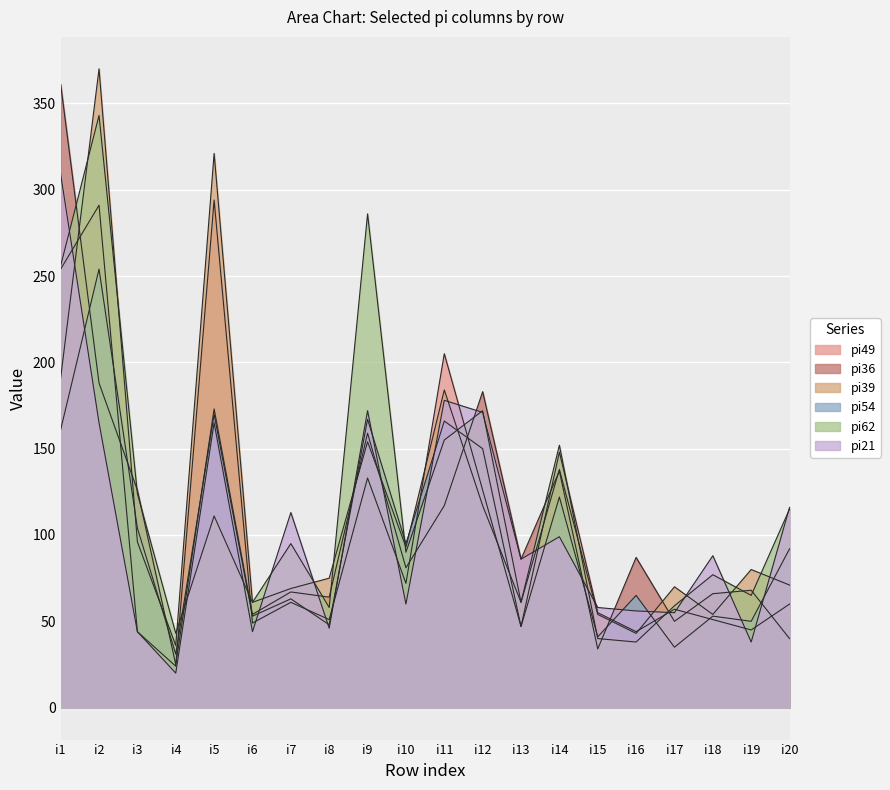

Is it true that pi36 equals 117 at i11?

True